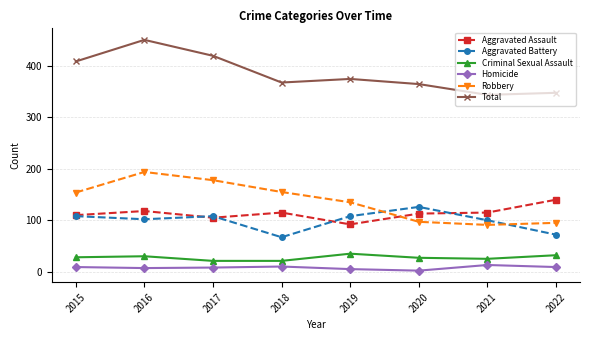

The value of Aggravated Assault at 2018 is 115. True or false?

True